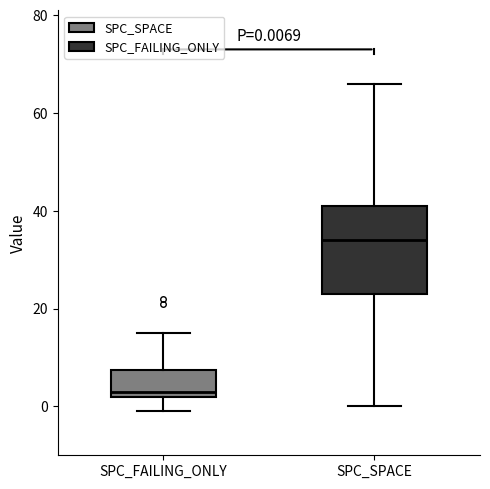

Which box's median line is the lowest?

SPC_FAILING_ONLY